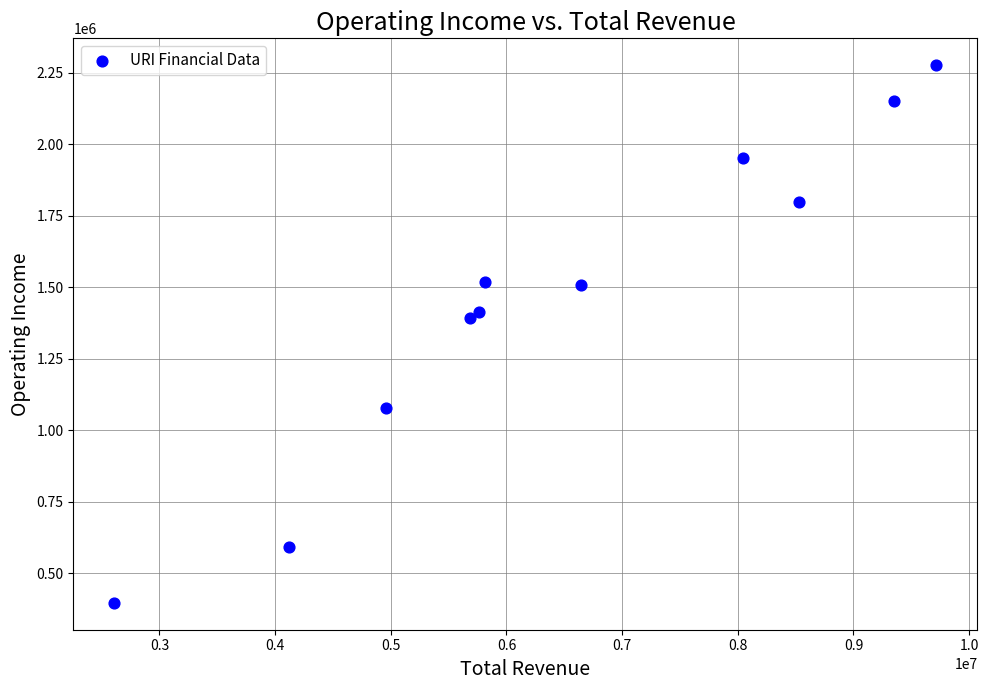

What Y value in the scatter plot is closest to 1336500?

1391000